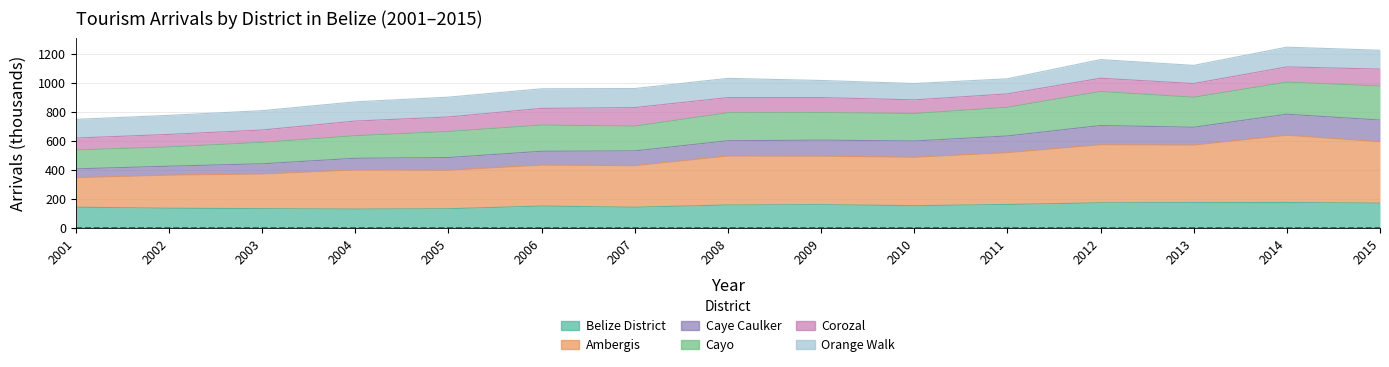

In Belize District, how many points are higher than both neighbors (excluding endpoints)?

3